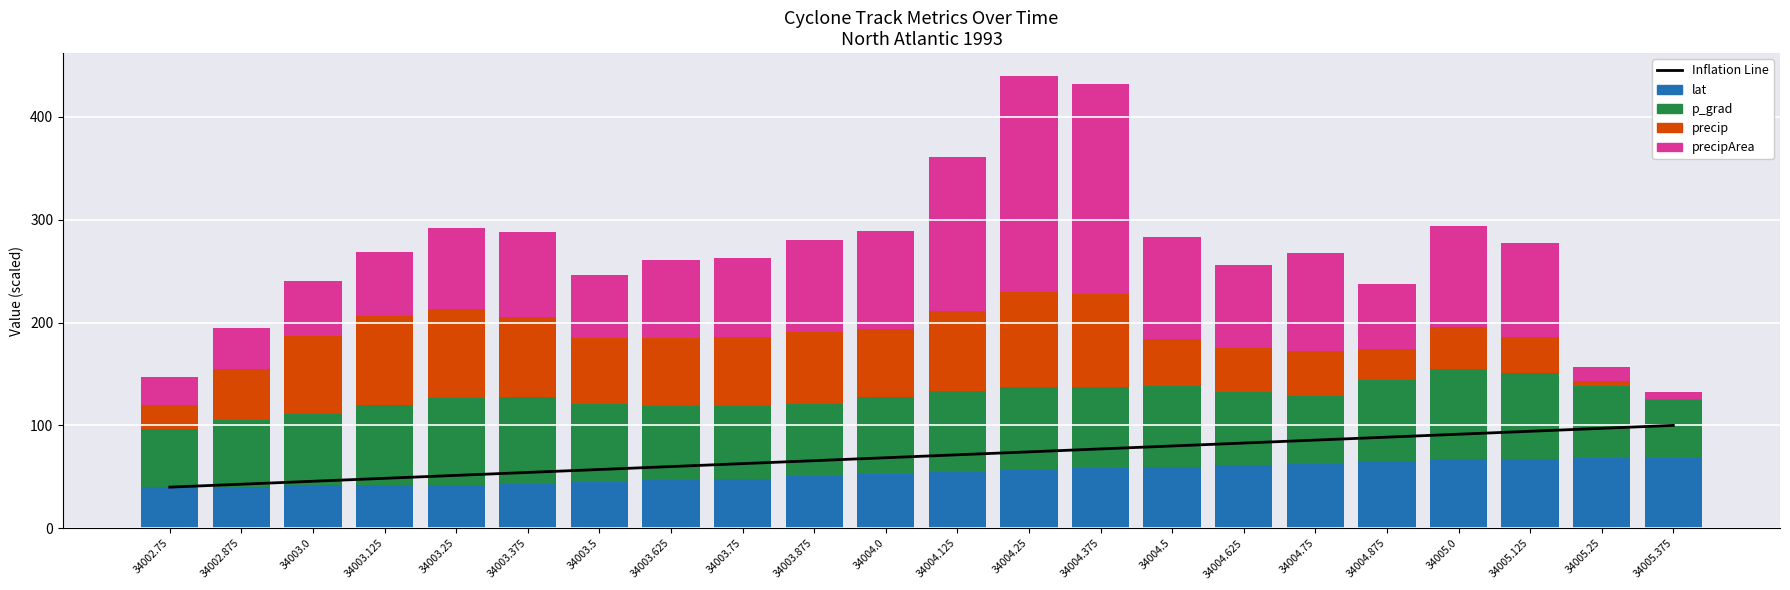

The precipArea series shows 107.1 at 34003.25. True or false?

False